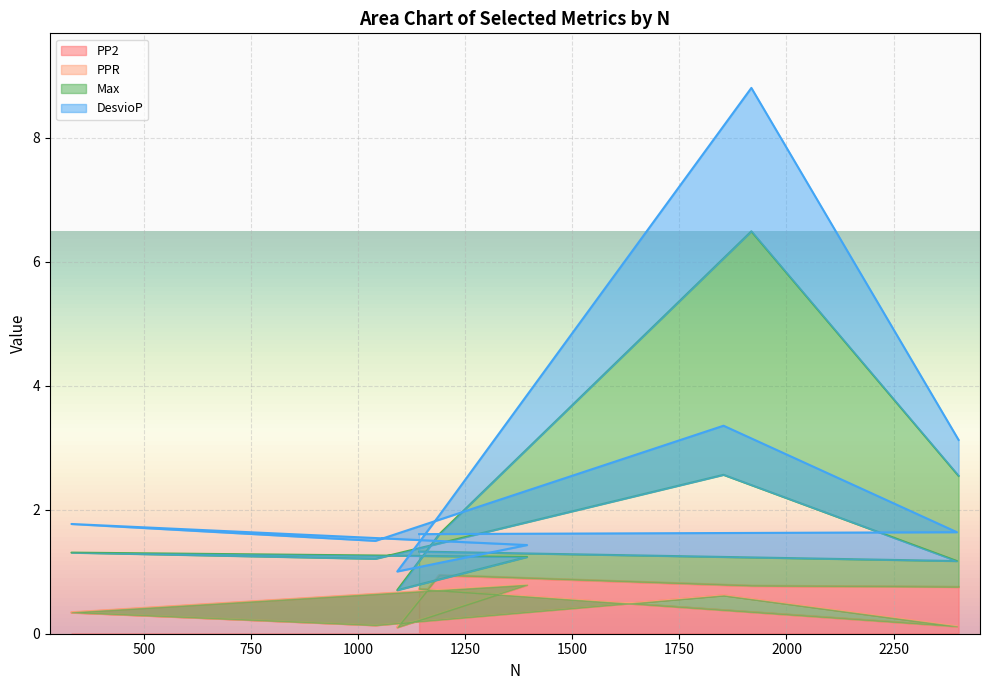

What is the maximum value for PP2?

0.9